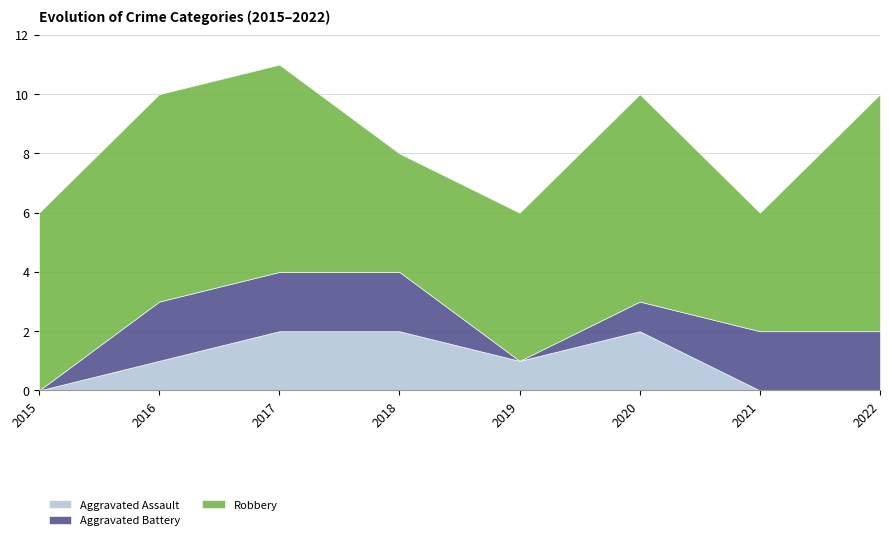

Reading left to right, transcribe all the data shown in this chart.

Aggravated Assault: 2015=0	2016=1	2017=2	2018=2	2019=1	2020=2	2021=0	2022=0
Aggravated Battery: 2015=0	2016=2	2017=2	2018=2	2019=0	2020=1	2021=2	2022=2
Robbery: 2015=6	2016=7	2017=7	2018=4	2019=5	2020=7	2021=4	2022=8